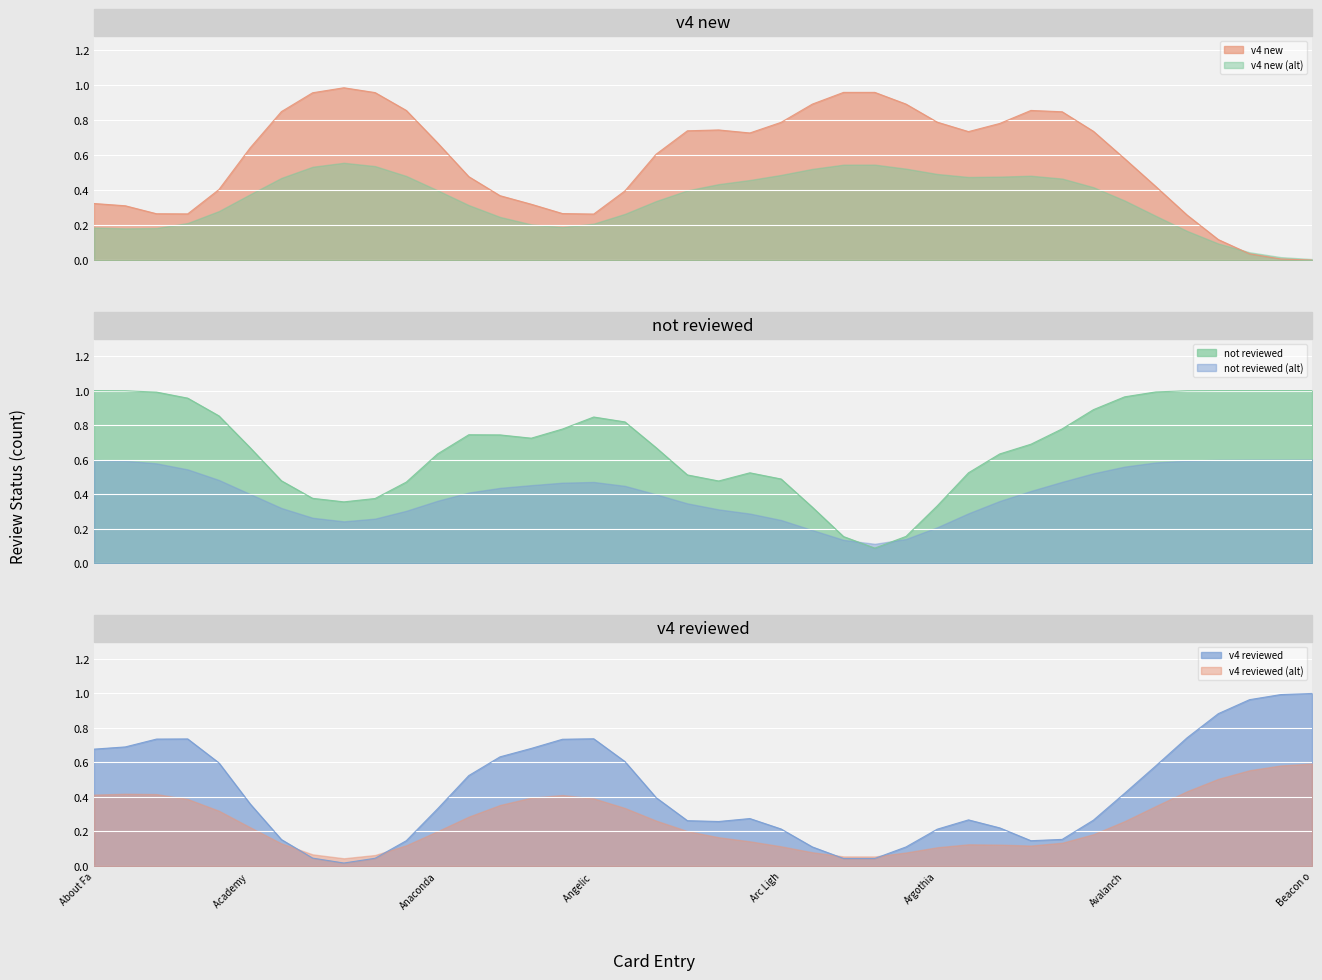

True or false: not reviewed and v4 reviewed intersect in this chart.

False